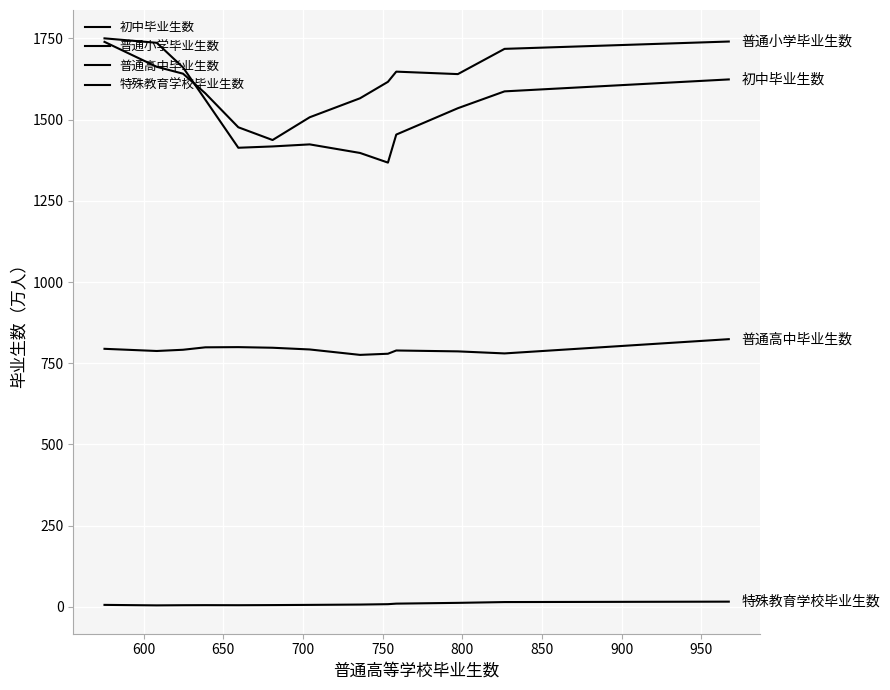

At which category does 普通高中毕业生数 reach its first local valley?

600